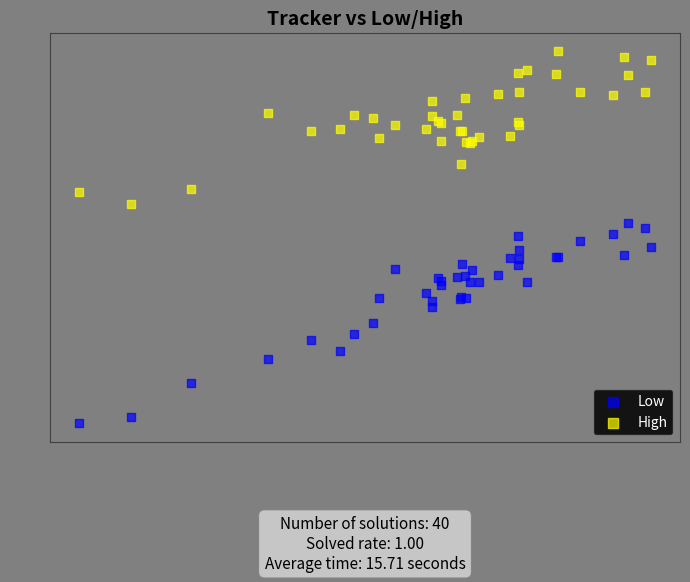

Which series has the widest spread of Y values?

Low